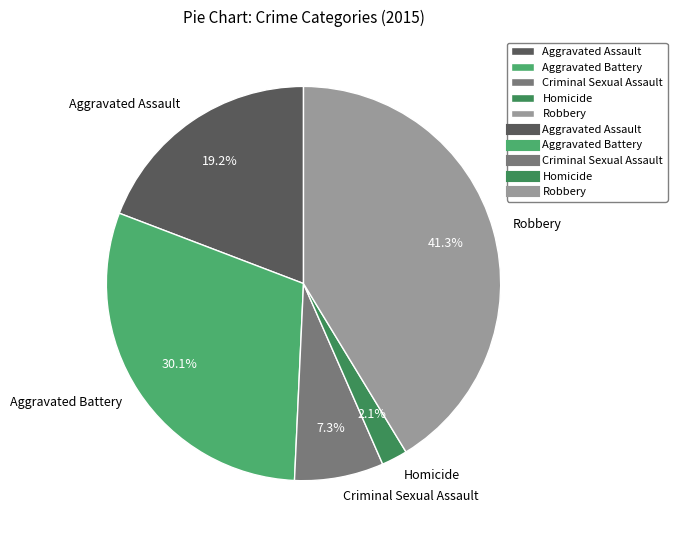

True or false: Aggravated Assault accounts for 11% of the total.

False